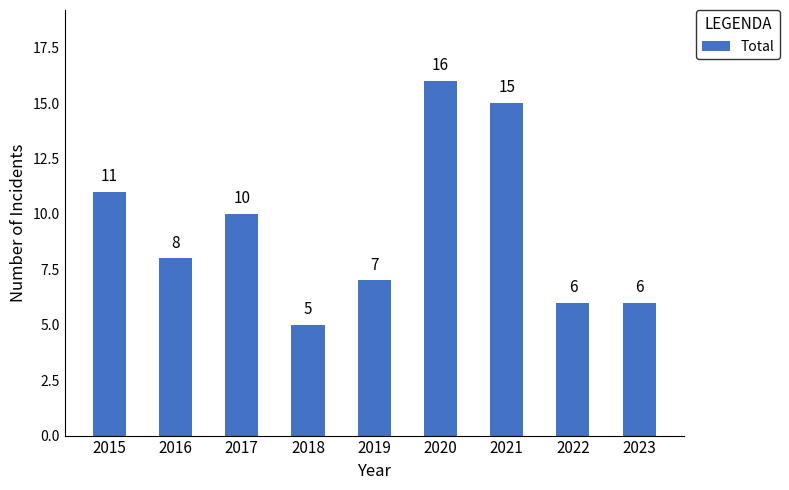

At which label does the data first exceed 8?

2015